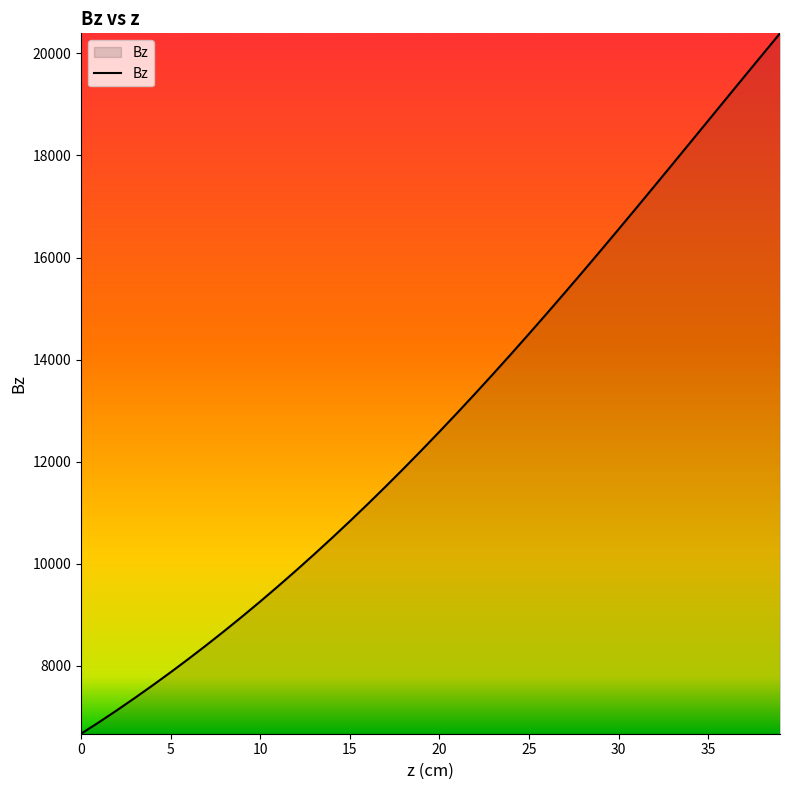

What is the smallest value displayed?

6669.7